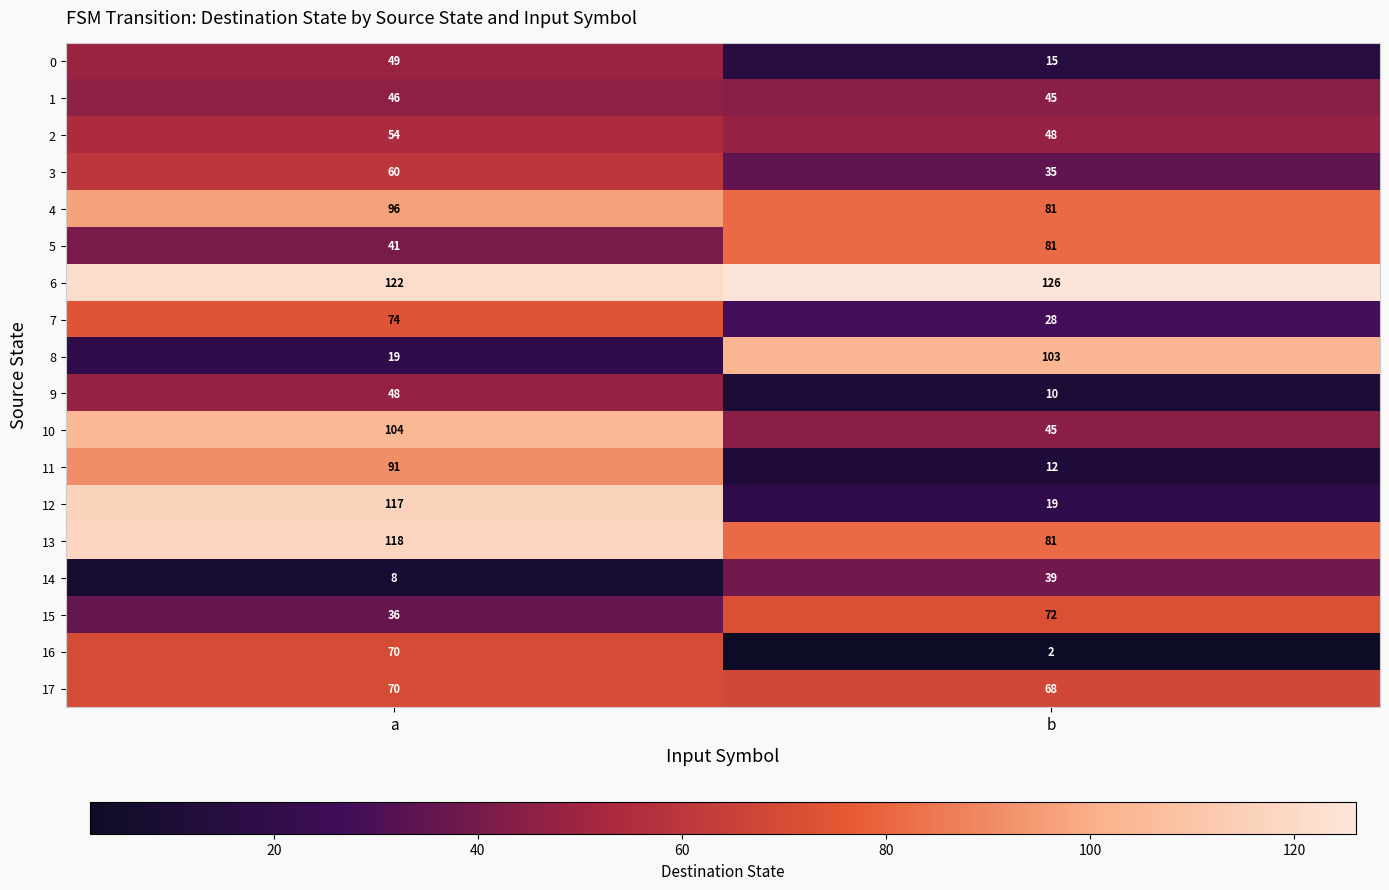

At how many categories does at least one series exceed 9?

2